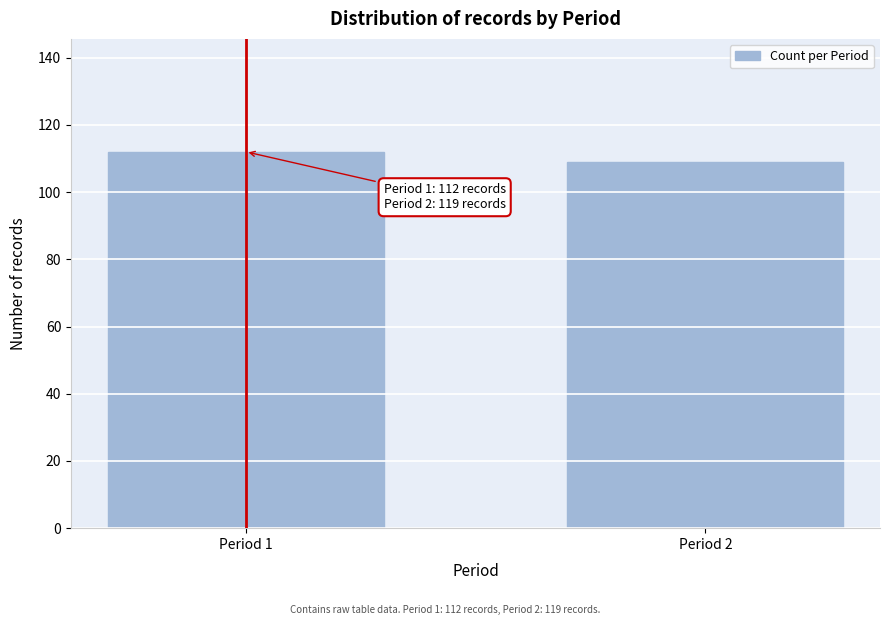

Reading left to right, extract all data points from this chart.

112	109